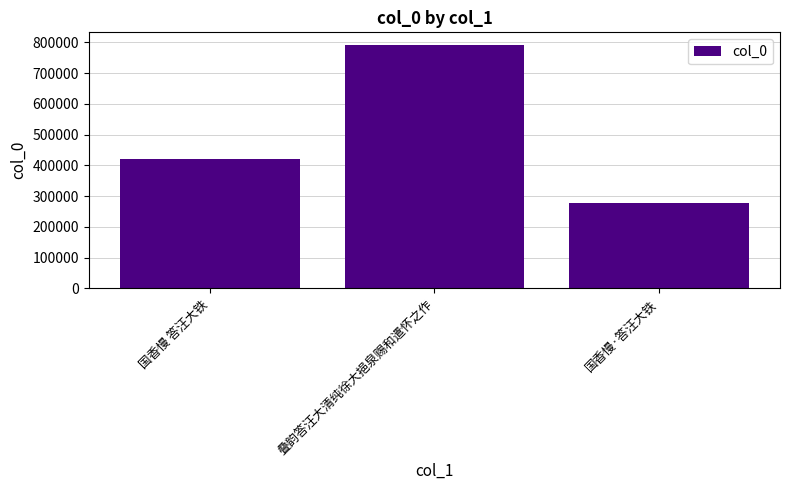

At which label is the value closest to 535623?

国香慢 答汪大铁